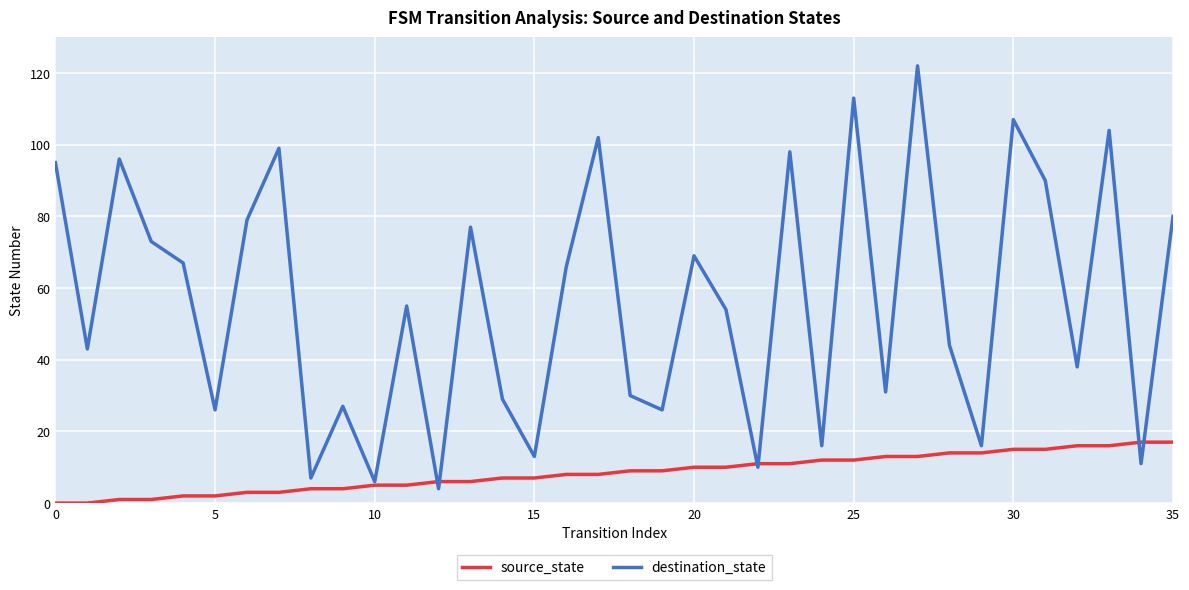

List the series in order of their peak value, lowest first.

source_state, destination_state